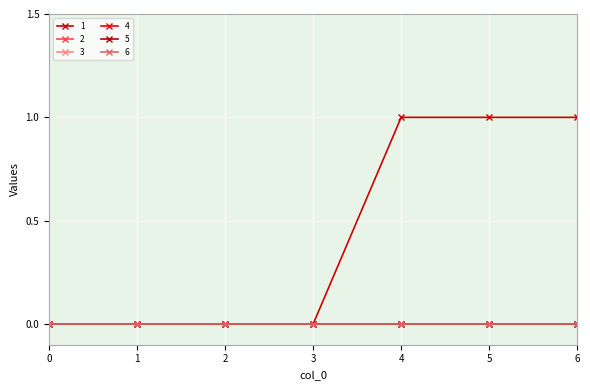

Does the chart have visible grid lines?

Yes